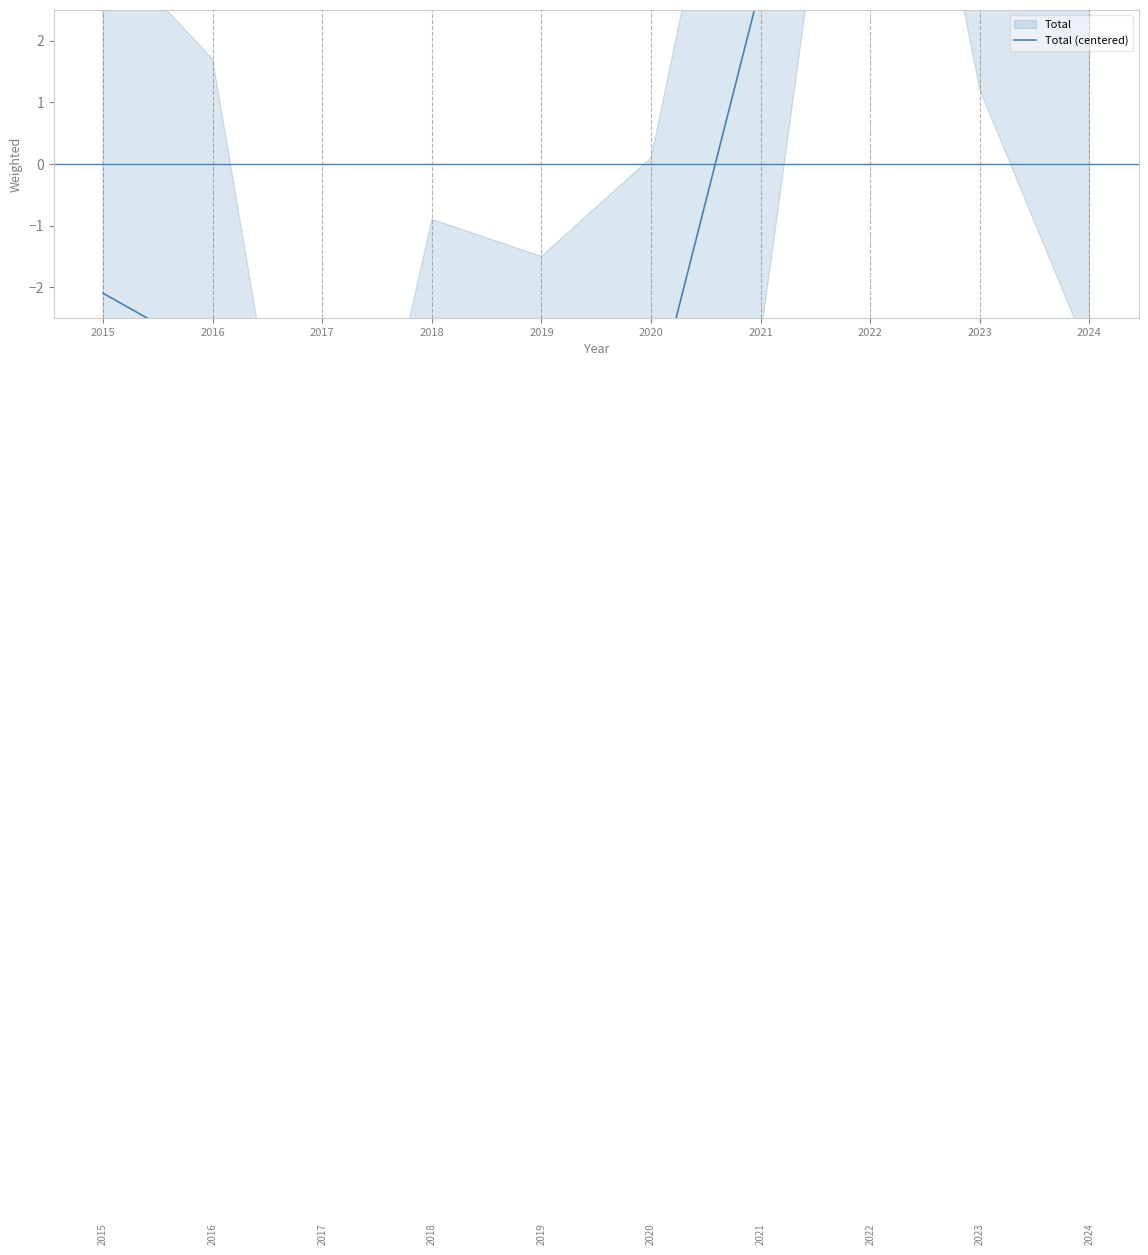

What is the ratio of the value at 2021 to the value at 2022?

0.2